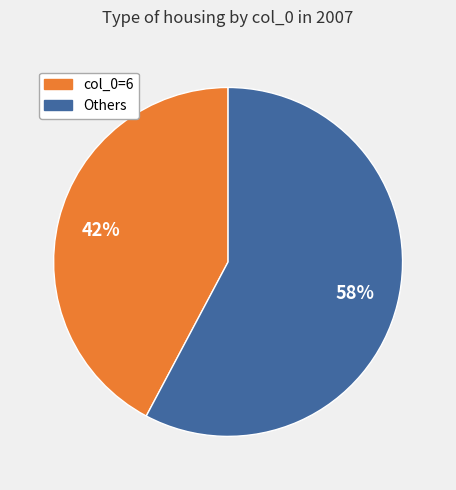

Rank the categories by value from highest to lowest.

Others, col_0=6